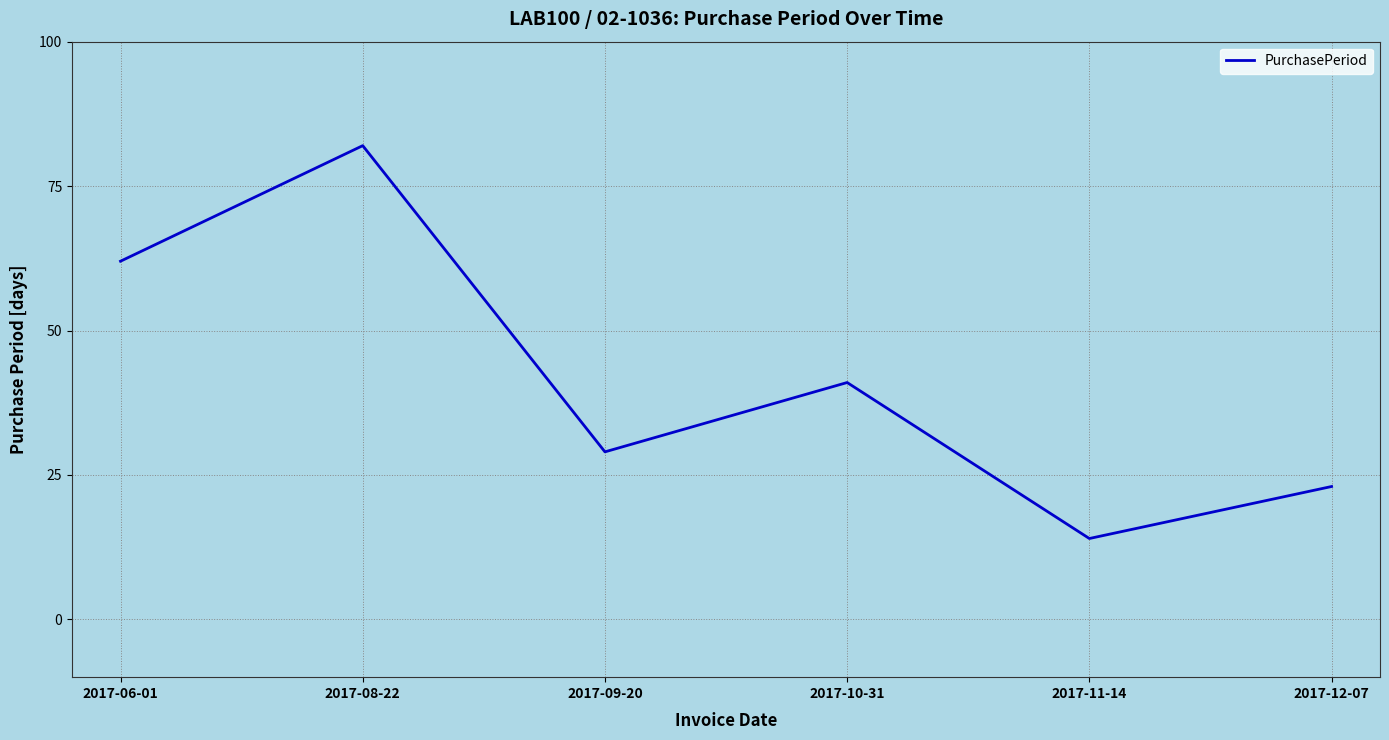

How many categories are shown in the chart?

6